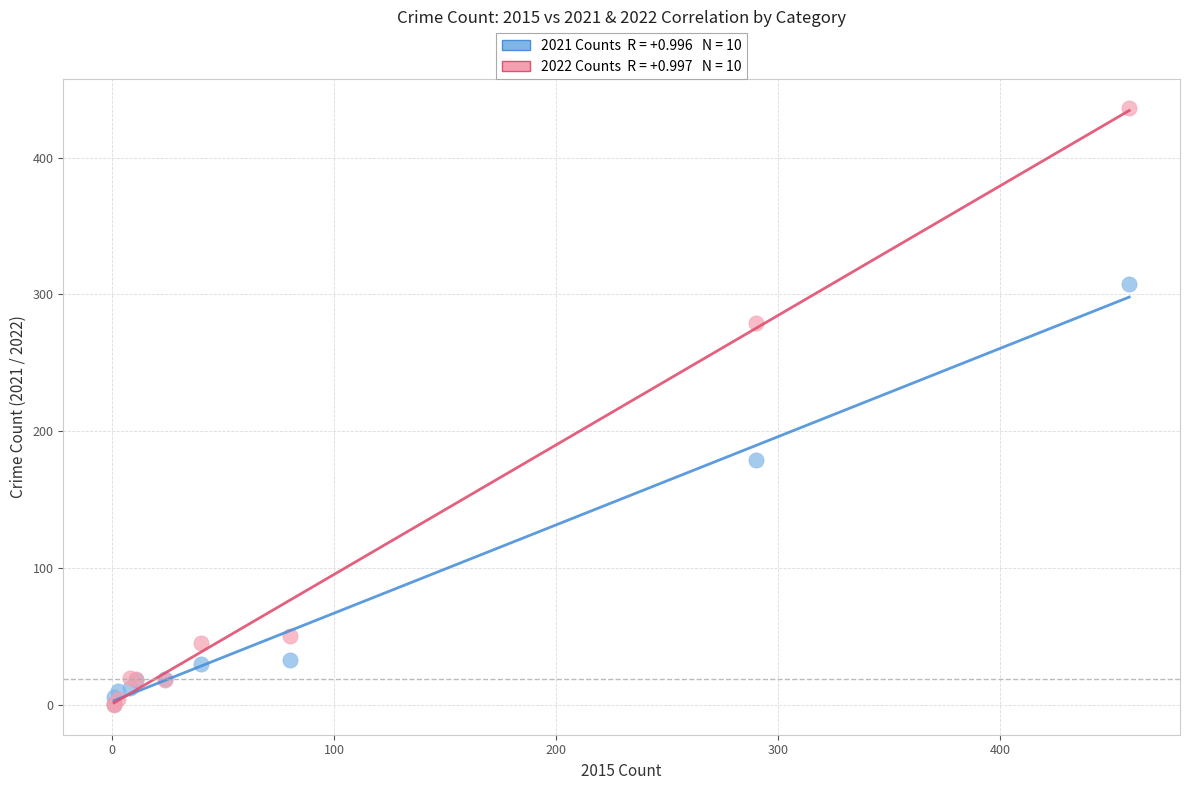

Across all series, what Y value is closest to 218?

179